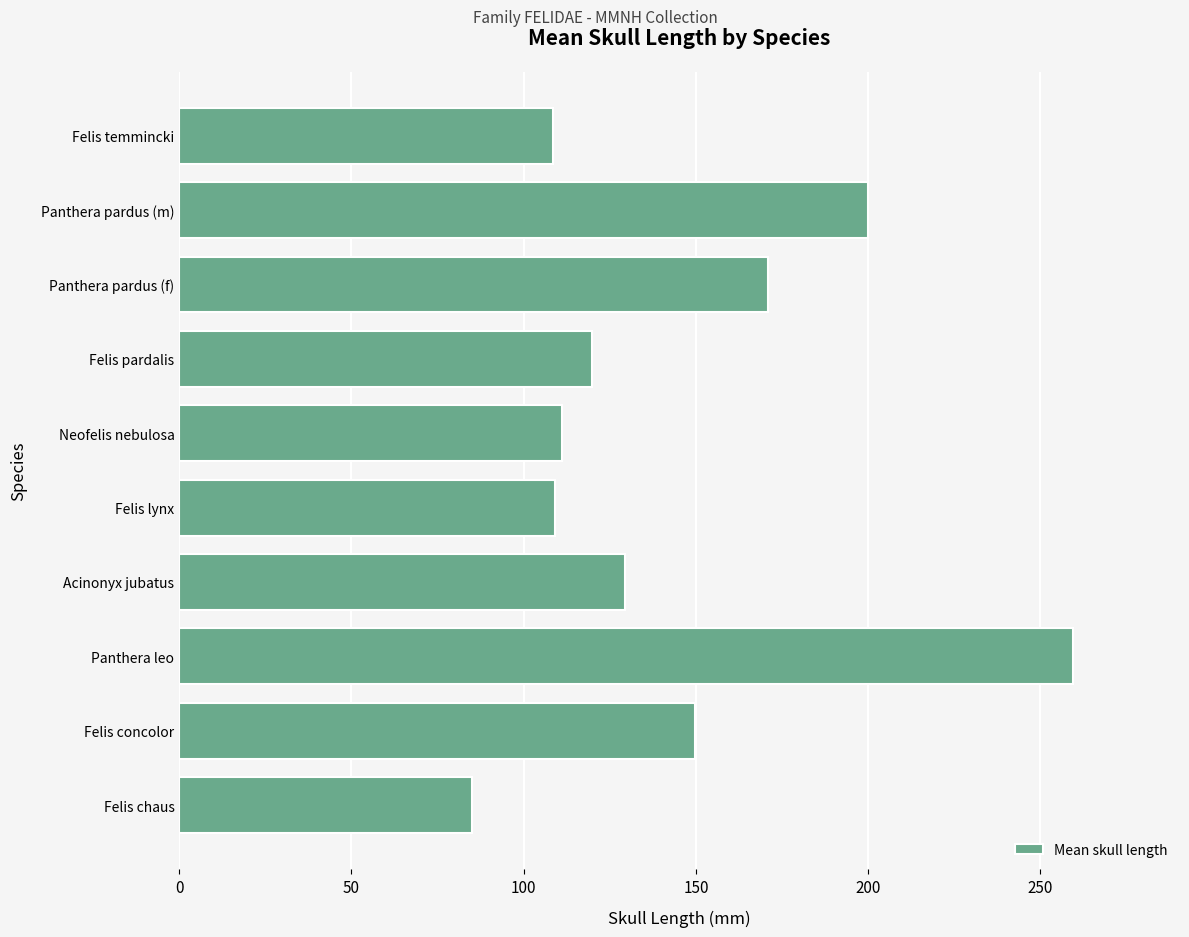

Which has a higher value, Felis concolor or Panthera pardus (m)?

Panthera pardus (m)